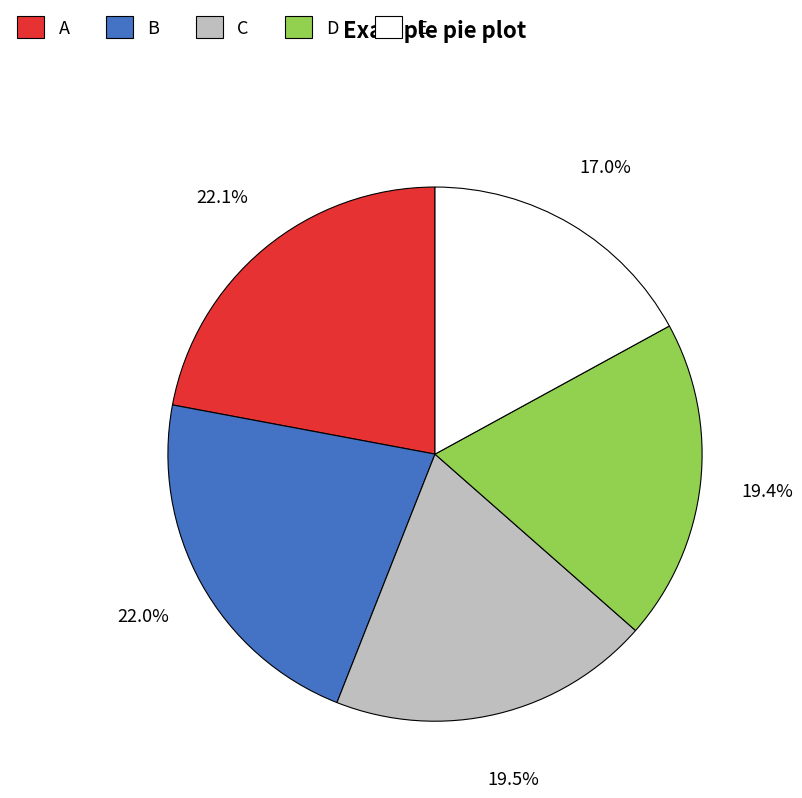

To the nearest percent, what is the difference between the largest and smallest slice percentages?

5%